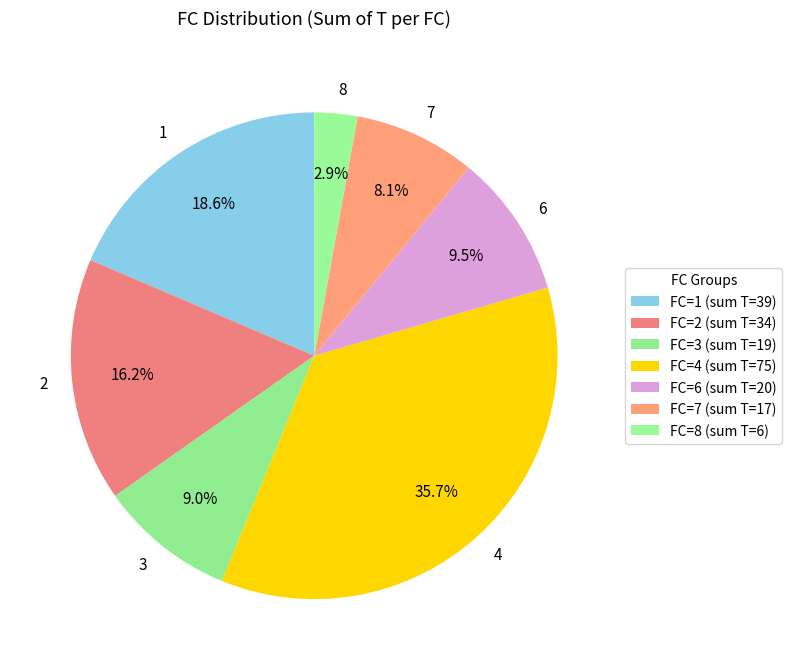

What is the ratio of the value at 3 to the value at 2?

0.6